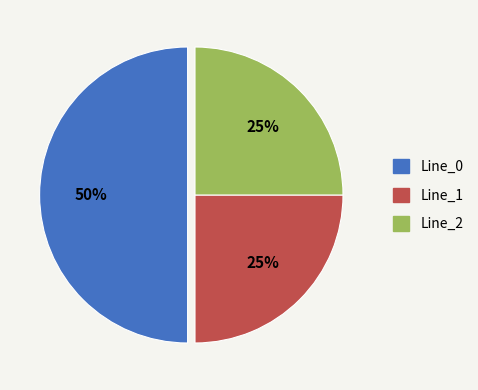

To the nearest percent, what is the average slice percentage?

33%